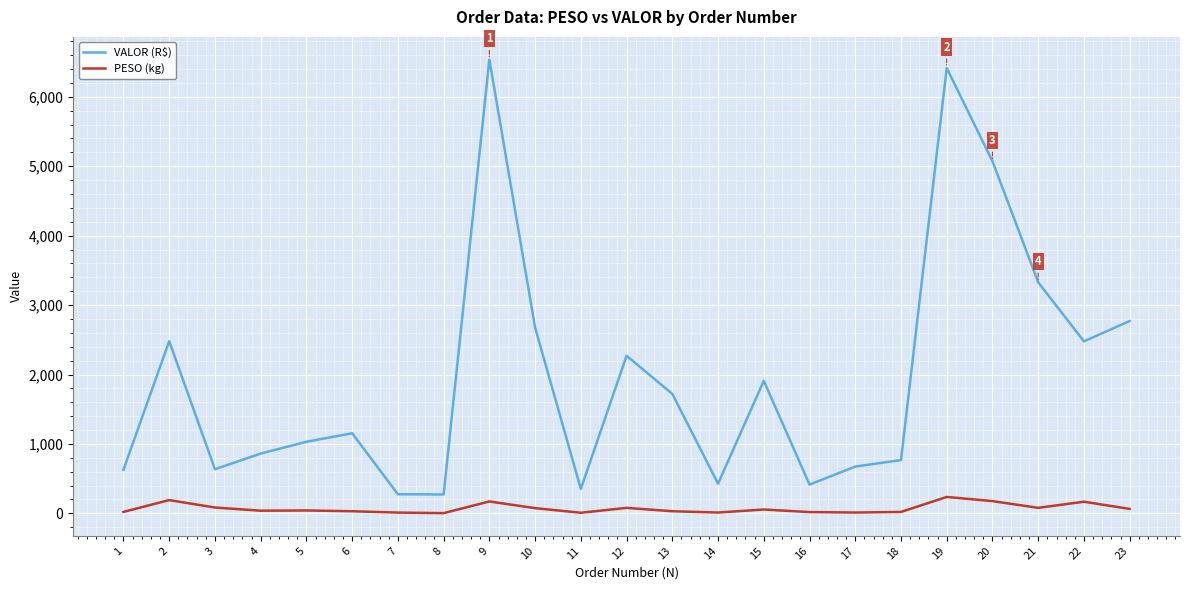

True or false: PESO (kg) and VALOR (R$) intersect in this chart.

False